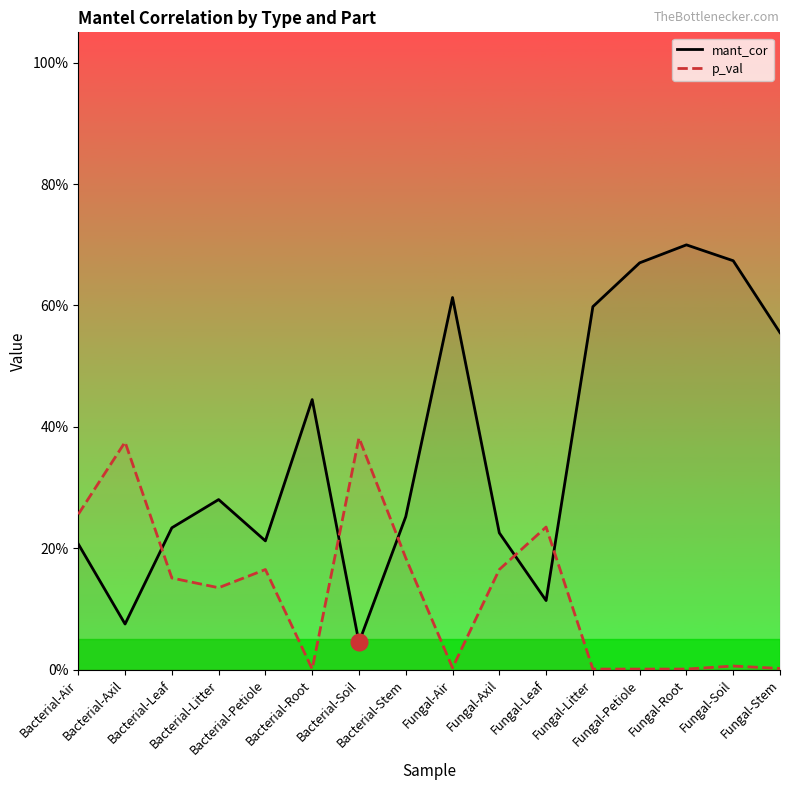

What is the sum of the mant_cor values at Fungal-Litter and Bacterial-Root?

1.0